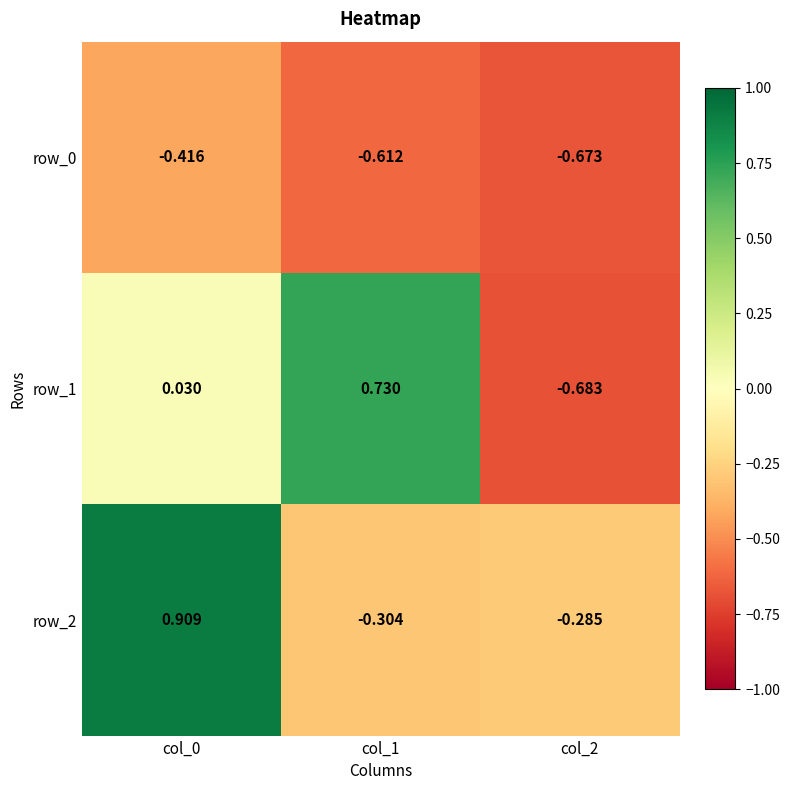

Is the value of row_1 at col_0 greater than the value of row_2 at col_2?

Yes